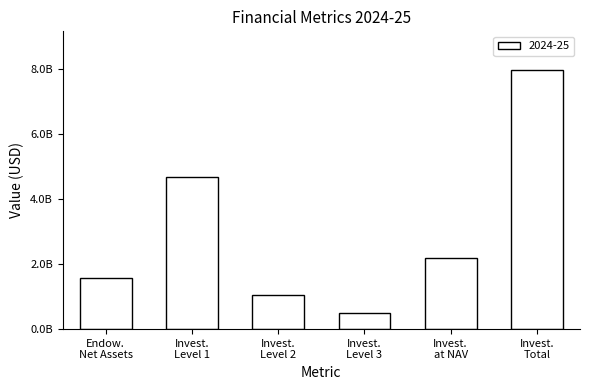

Reading left to right, what are all the values shown in this chart?

1571858000	4677805421	1059879648	505521566	2176791731	7976553496